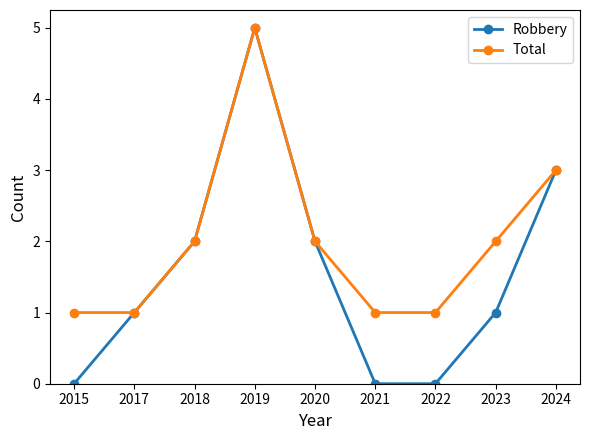

List the series in order of their overall mean, lowest first.

Robbery, Total